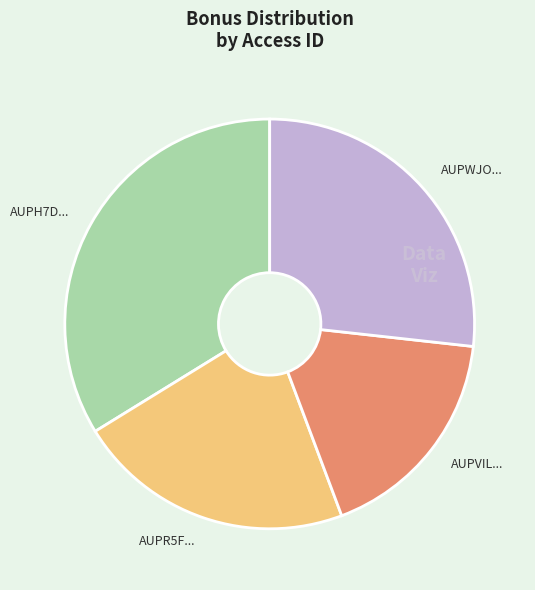

Does any single category account for the majority?

No